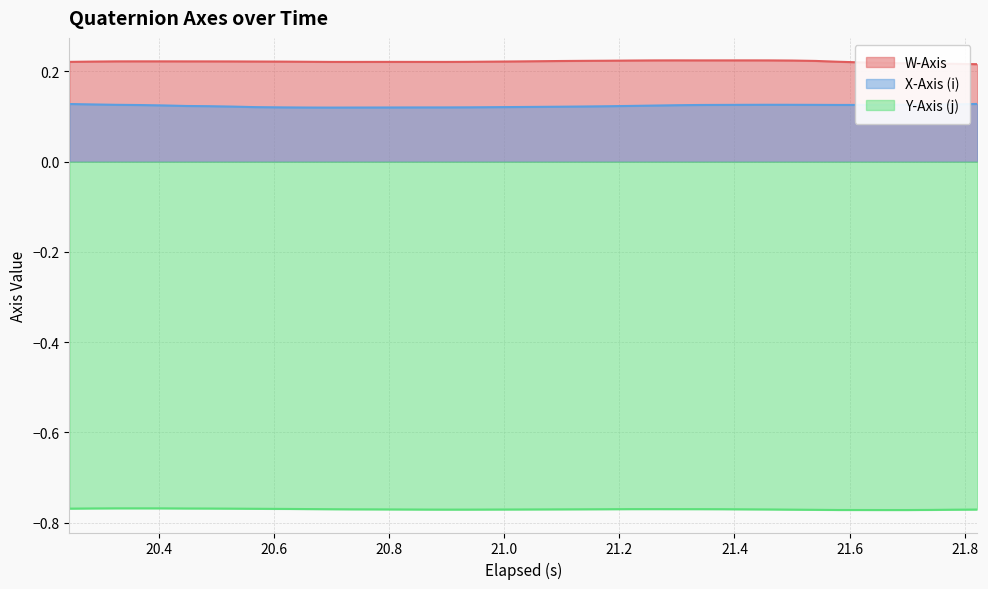

How many W-Axis values are between 0 and 1?

40